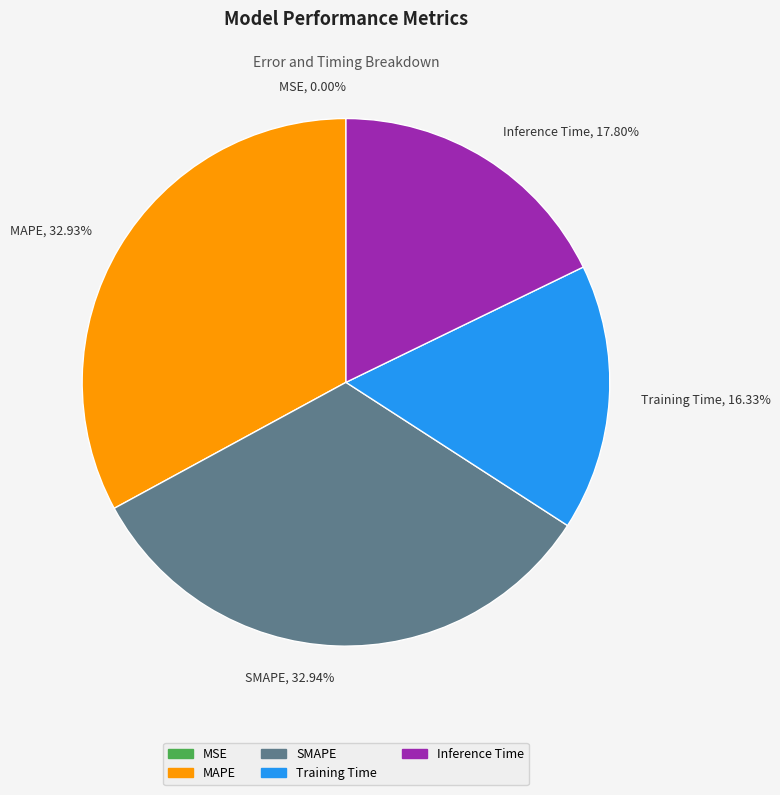

Is Training Time, 16.33% the majority of the pie?

No